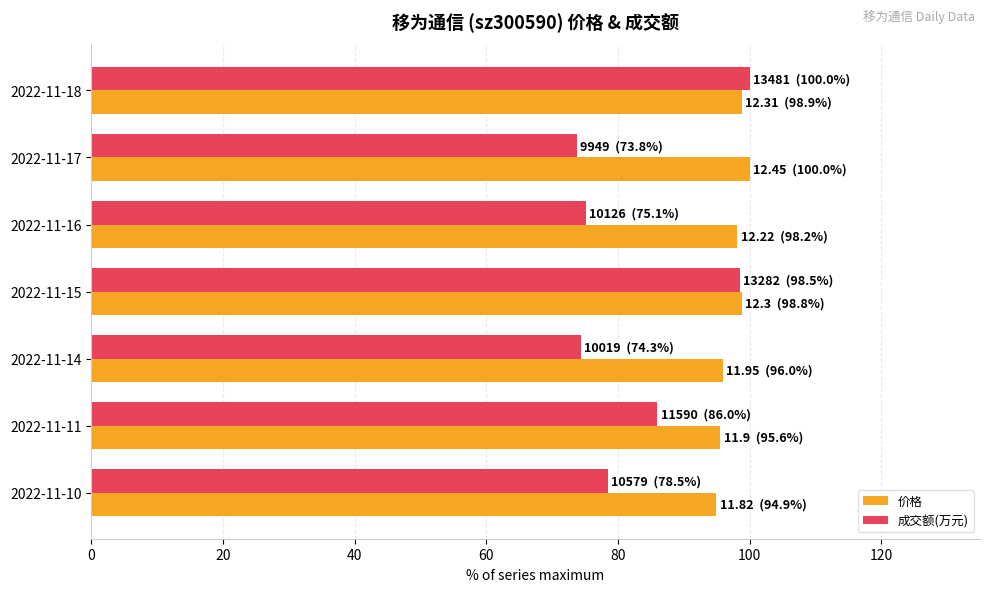

Which series has the widest spread of values?

成交额(万元)